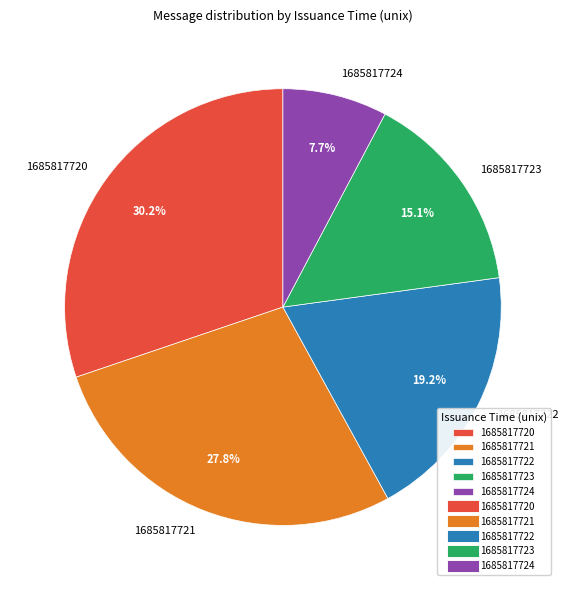

Is it true that 1685817724 is 17% of the pie?

False